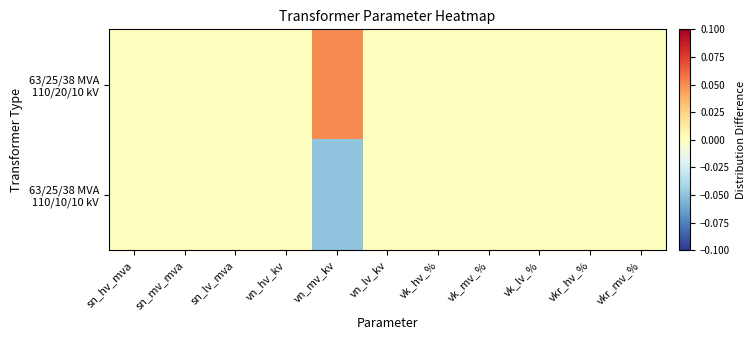

Which label corresponds to the smallest value in the chart?

vn_mv_kv